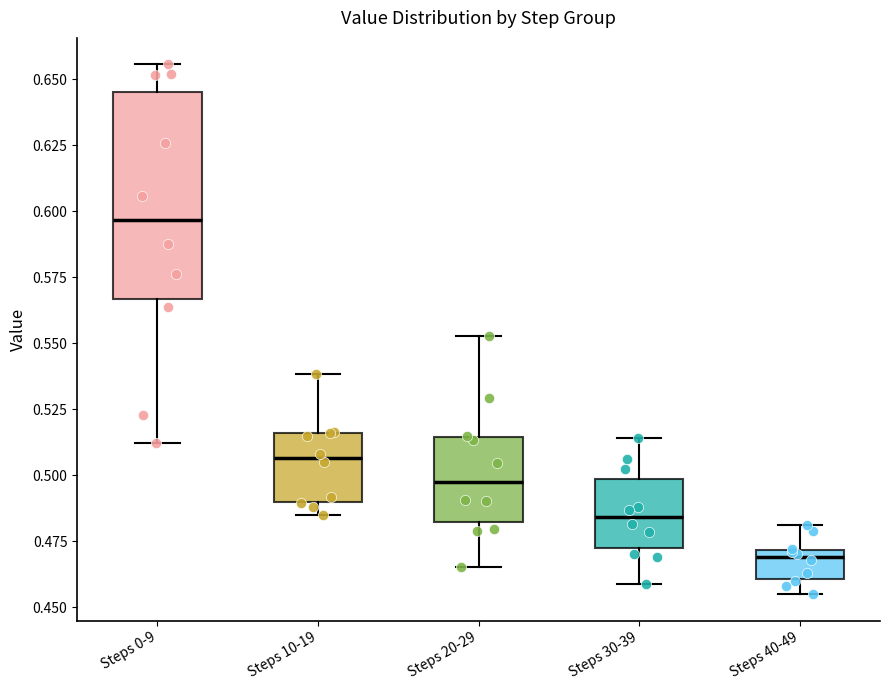

Which box's median line is the lowest?

Steps 40-49